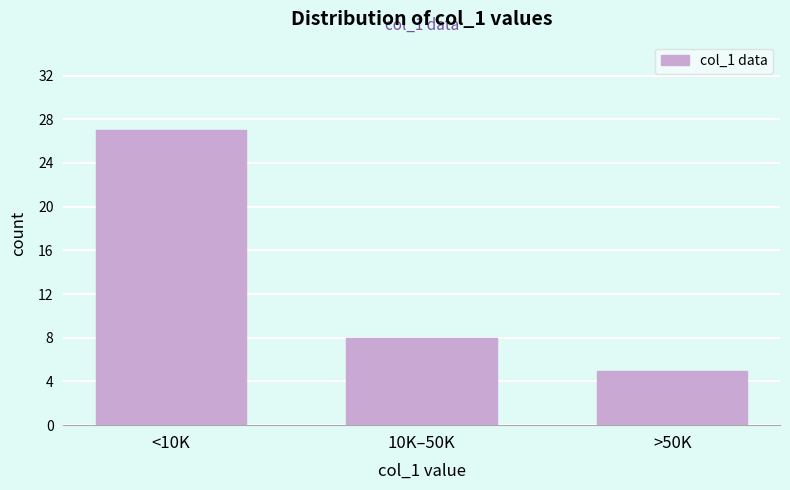

Reading left to right, what are all the values shown in this chart?

<10K=27	10K–50K=8	>50K=5